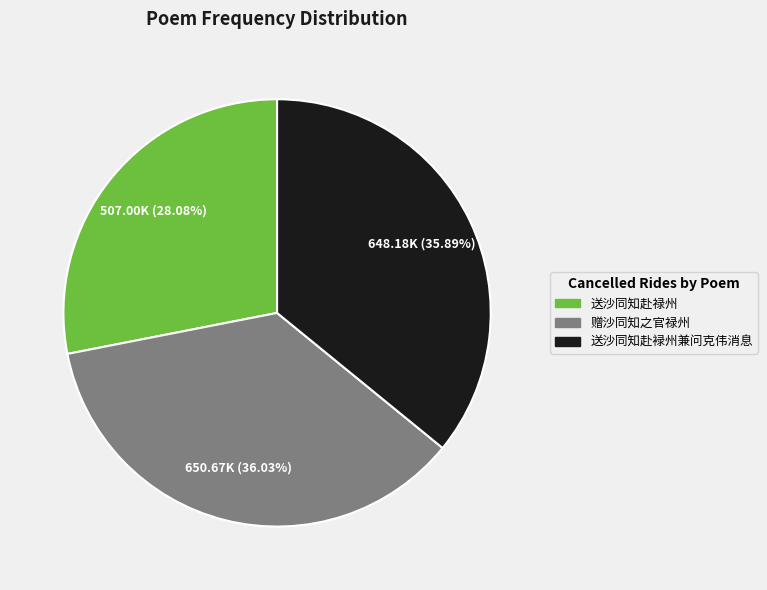

What is the smallest slice in the pie chart?

送沙同知赴禄州